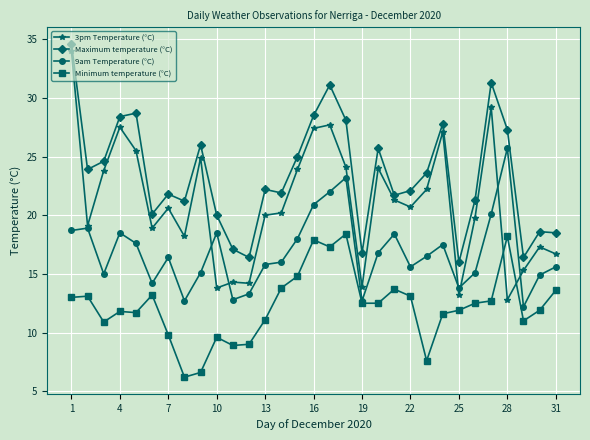

How many categories are shown in the chart?

31